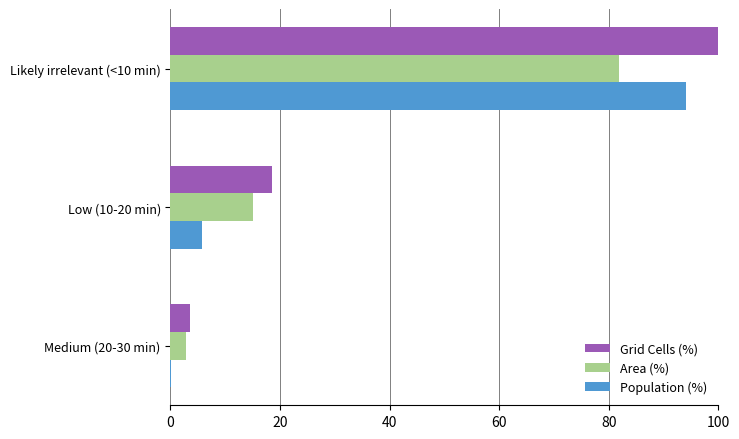

Which series has the largest total across all categories?

Grid Cells (%)